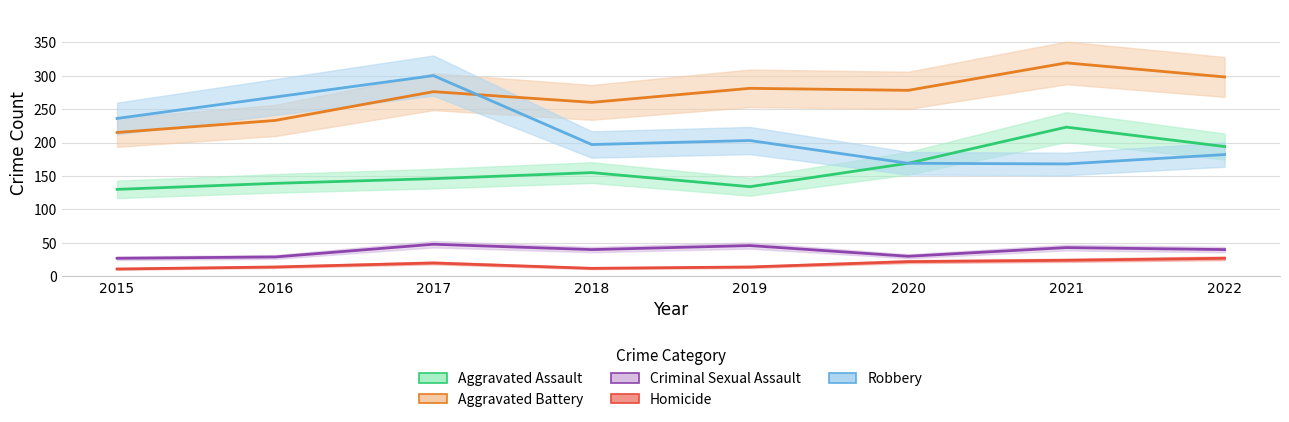

How many values in the Robbery series are below 203?

4